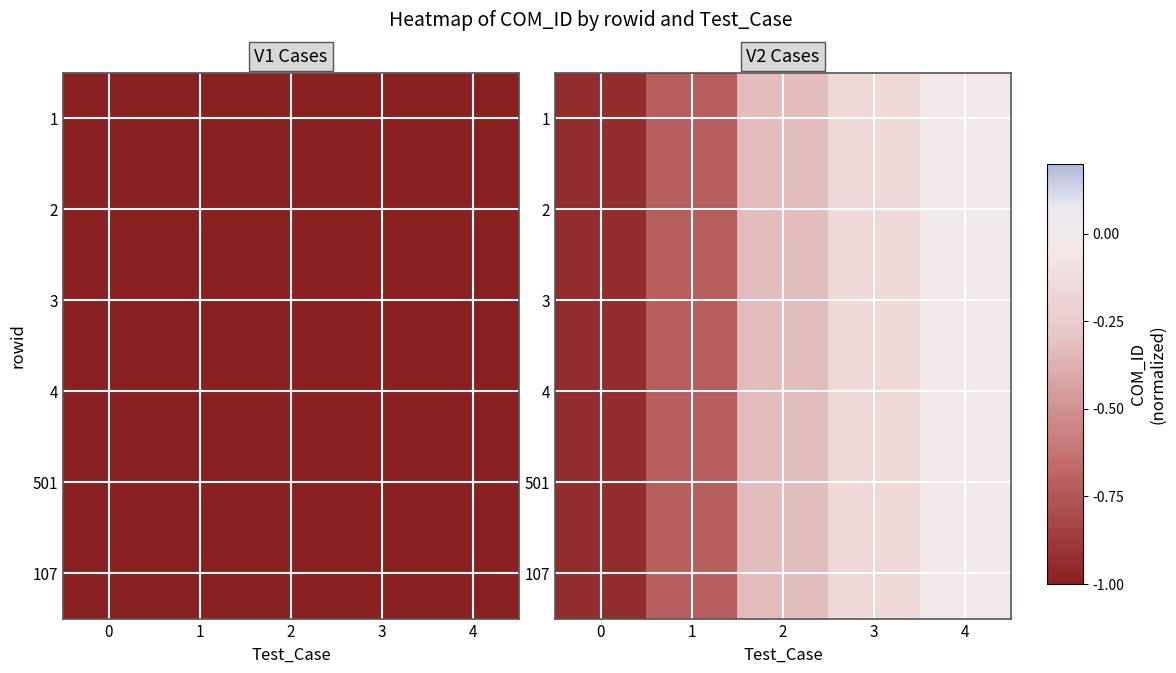

What is the total value across all series at 3?

-0.9